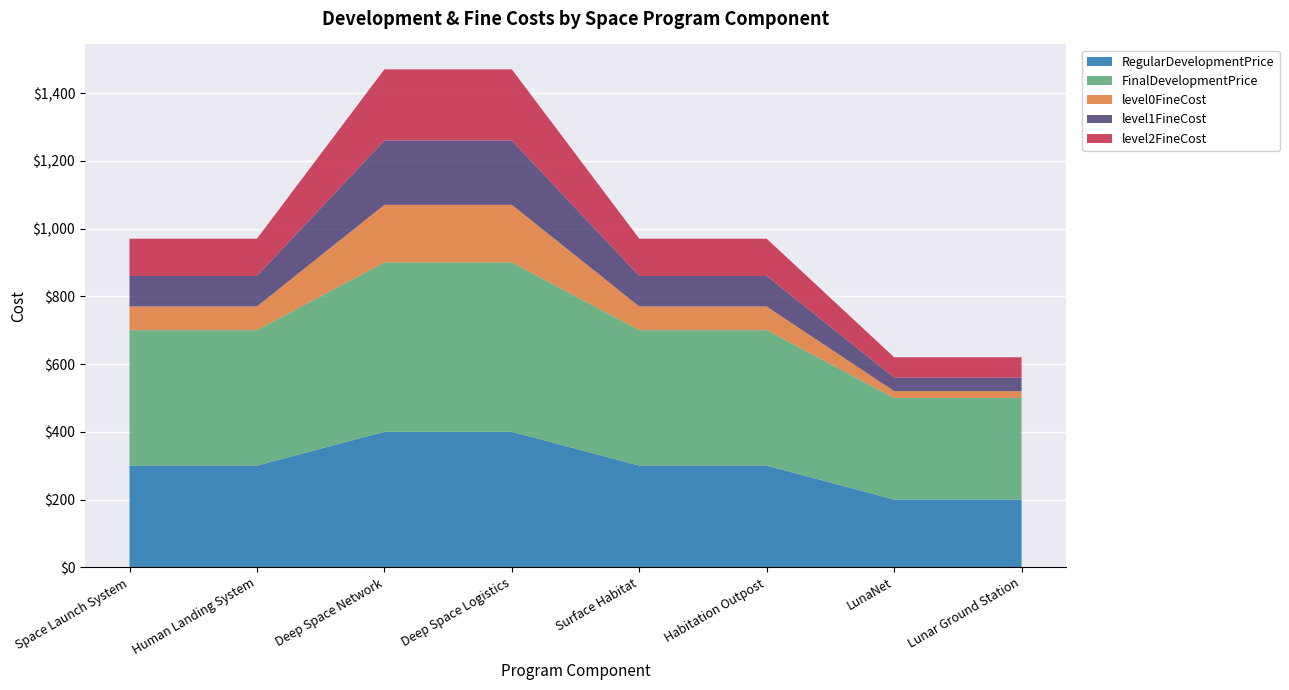

Reading left to right, transcribe all the data shown in this chart.

RegularDevelopmentPrice: Space Launch System=300	Human Landing System=300	Deep Space Network=400	Deep Space Logistics=400	Surface Habitat=300	Habitation Outpost=300	LunaNet=200	Lunar Ground Station=200
FinalDevelopmentPrice: Space Launch System=400	Human Landing System=400	Deep Space Network=500	Deep Space Logistics=500	Surface Habitat=400	Habitation Outpost=400	LunaNet=300	Lunar Ground Station=300
level0FineCost: Space Launch System=70	Human Landing System=70	Deep Space Network=170	Deep Space Logistics=170	Surface Habitat=70	Habitation Outpost=70	LunaNet=20	Lunar Ground Station=20
level1FineCost: Space Launch System=90	Human Landing System=90	Deep Space Network=190	Deep Space Logistics=190	Surface Habitat=90	Habitation Outpost=90	LunaNet=40	Lunar Ground Station=40
level2FineCost: Space Launch System=110	Human Landing System=110	Deep Space Network=210	Deep Space Logistics=210	Surface Habitat=110	Habitation Outpost=110	LunaNet=60	Lunar Ground Station=60